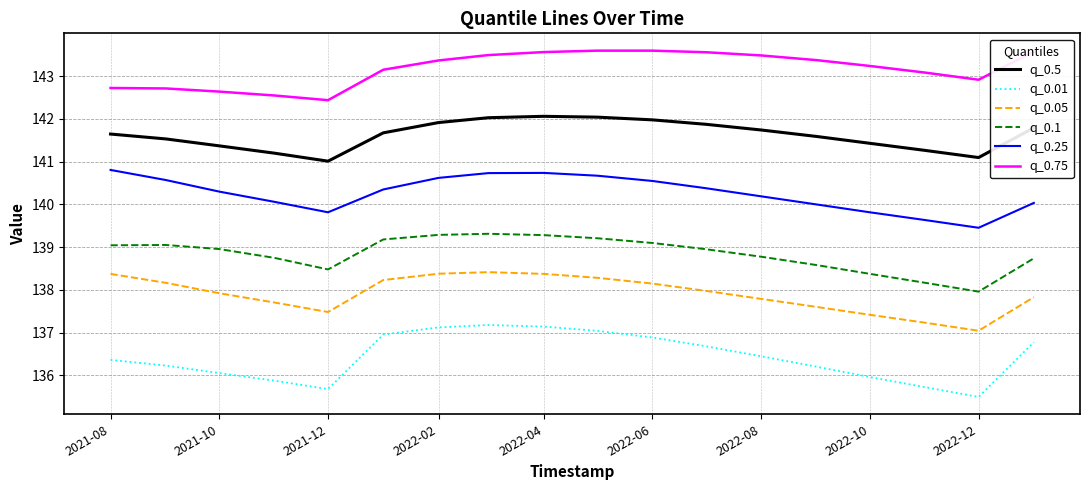

What is the maximum value for q_0.01?

137.2